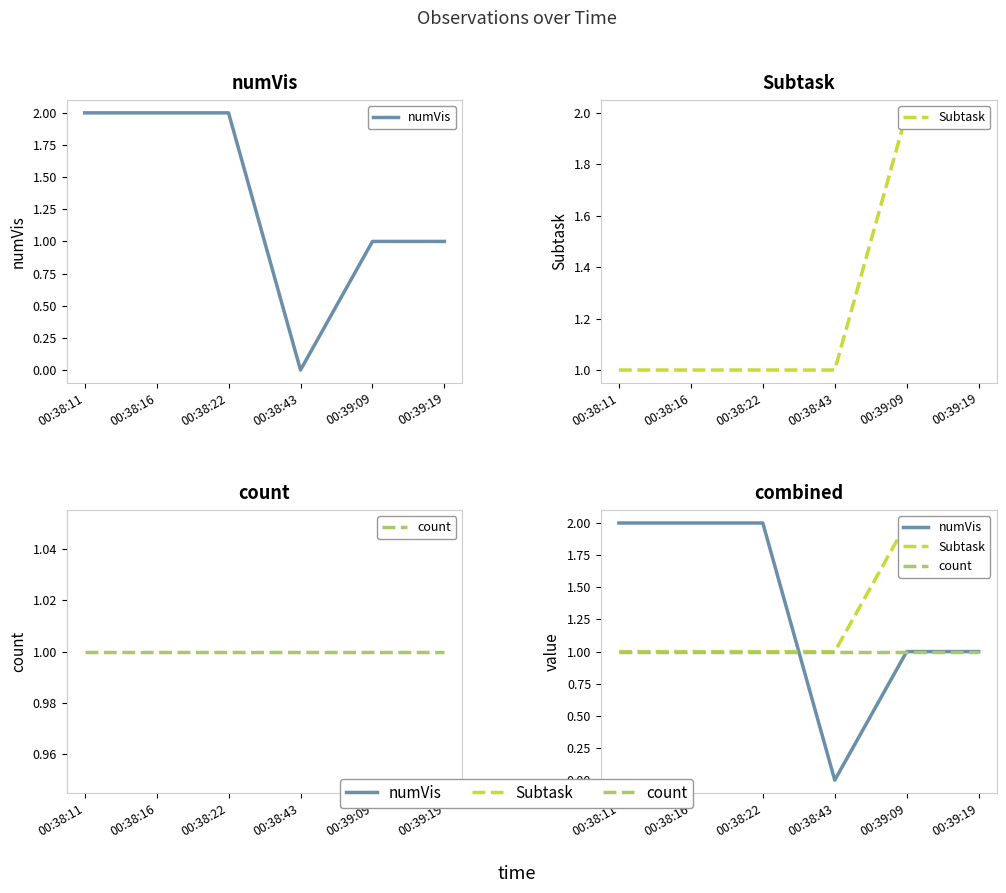

At which category is the sum across all series the highest?

00:38:11